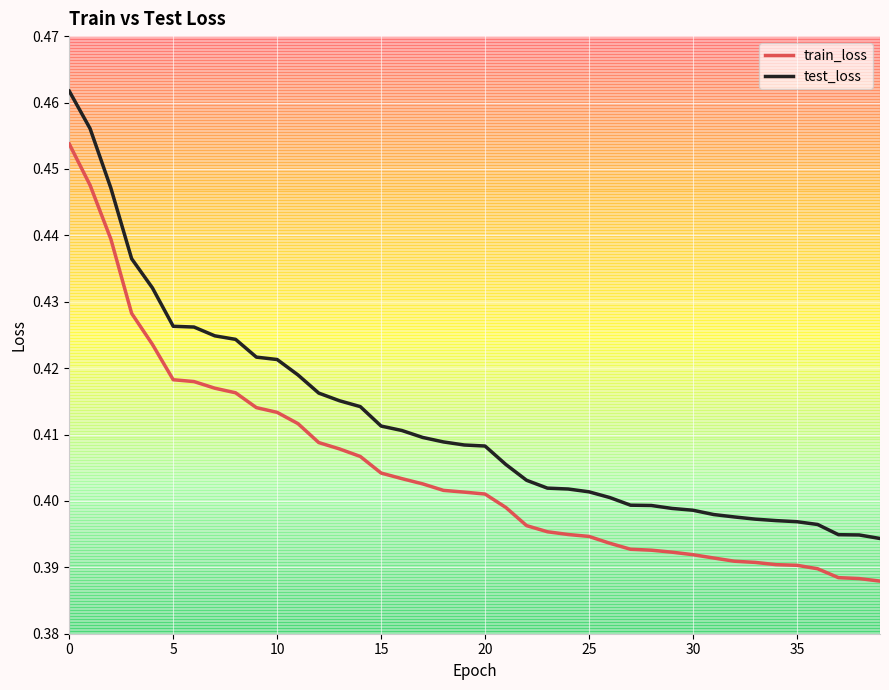

Which series has the widest spread of values?

test_loss